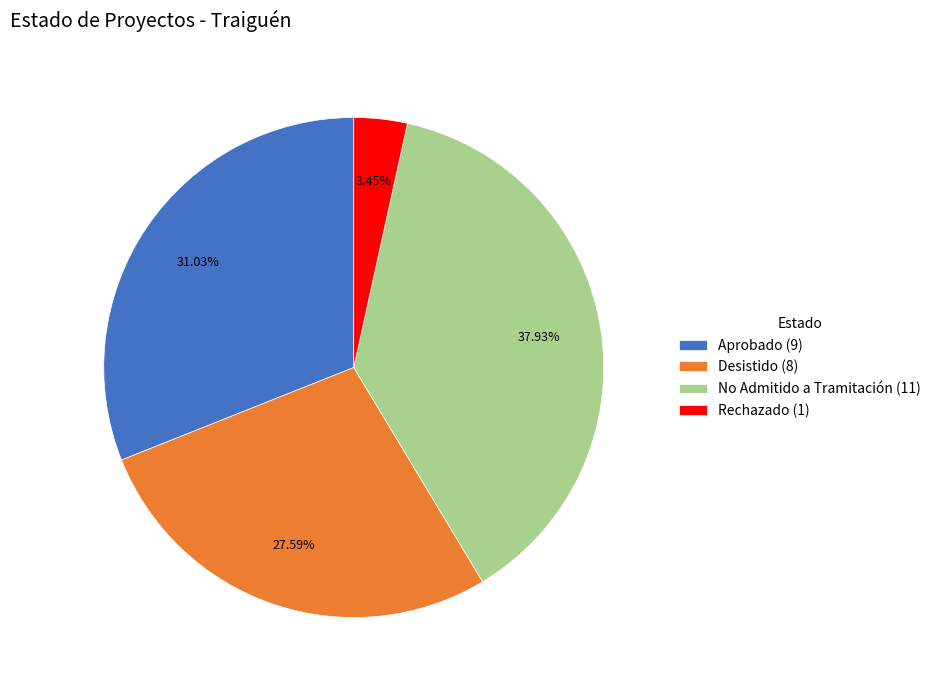

Between Aprobado and Desistido, which is larger?

Aprobado